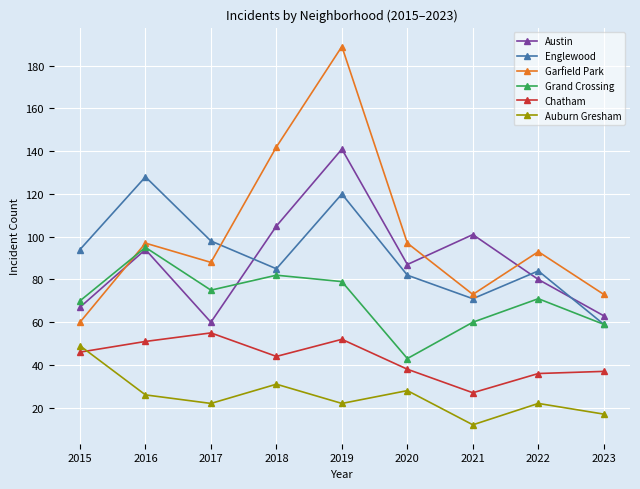

What is the value of the Garfield Park point at the 4th from the left?

142